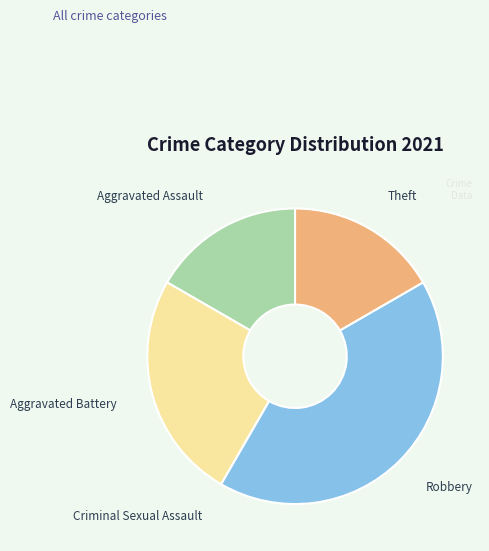

Combined, do Robbery and Aggravated Battery account for over 50%?

Yes